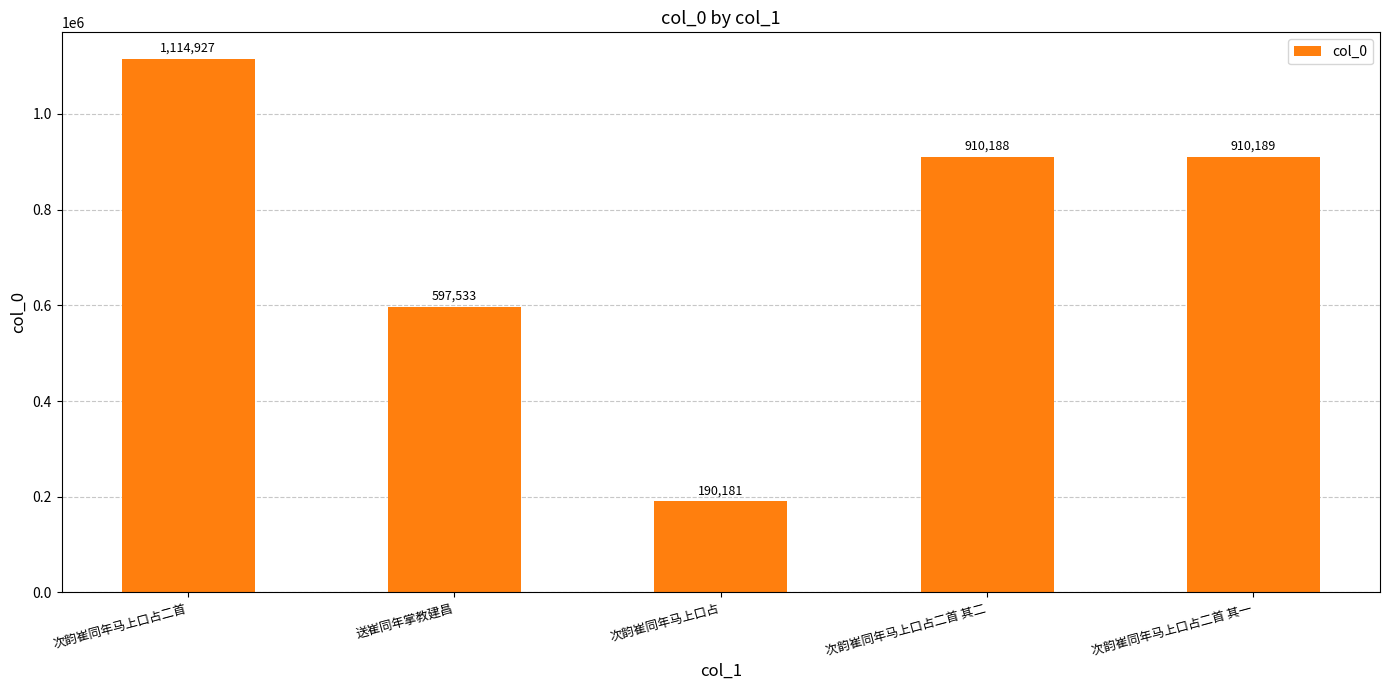

List the labels in order of value, largest first.

次韵崔同年马上口占二首, 次韵崔同年马上口占二首 其一, 次韵崔同年马上口占二首 其二, 送崔同年掌教建昌, 次韵崔同年马上口占